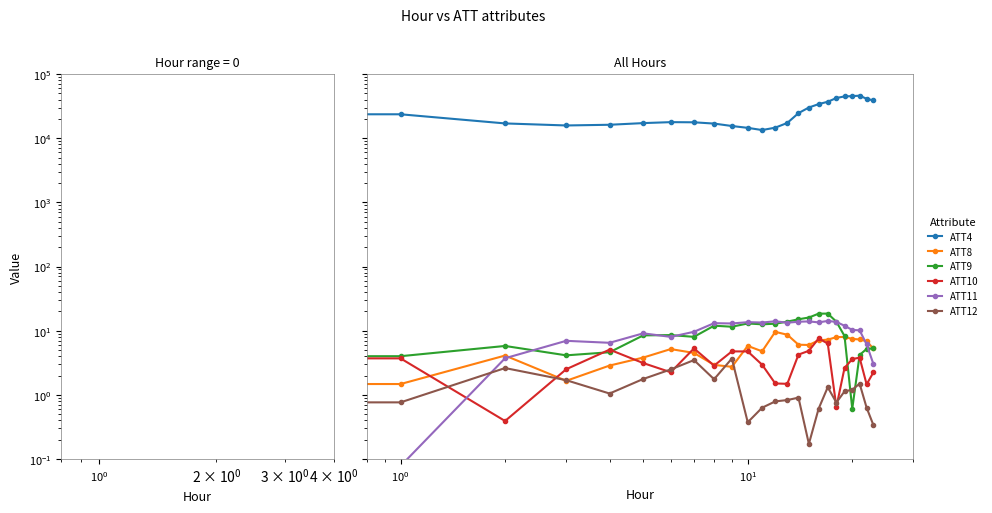

What is the greatest value displayed?

46000.0